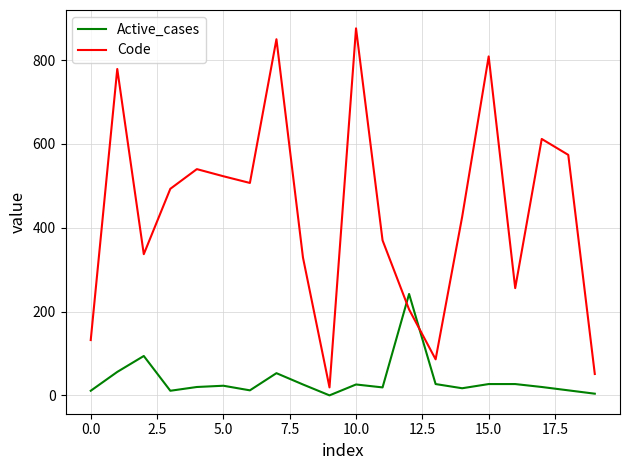

List the series in order of their peak value, highest first.

Code, Active_cases